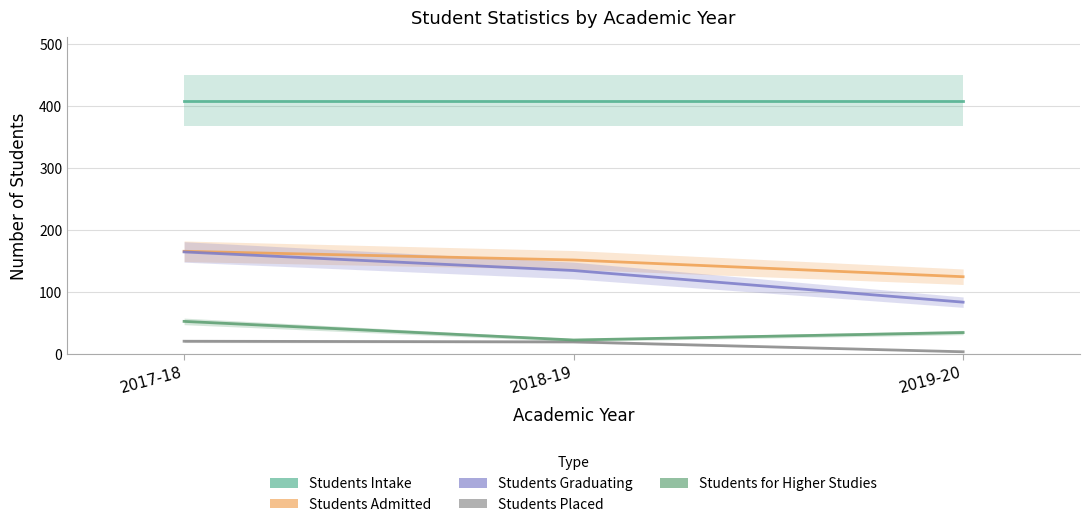

List the labels in order of Students Graduating value, smallest first.

2019-20, 2018-19, 2017-18